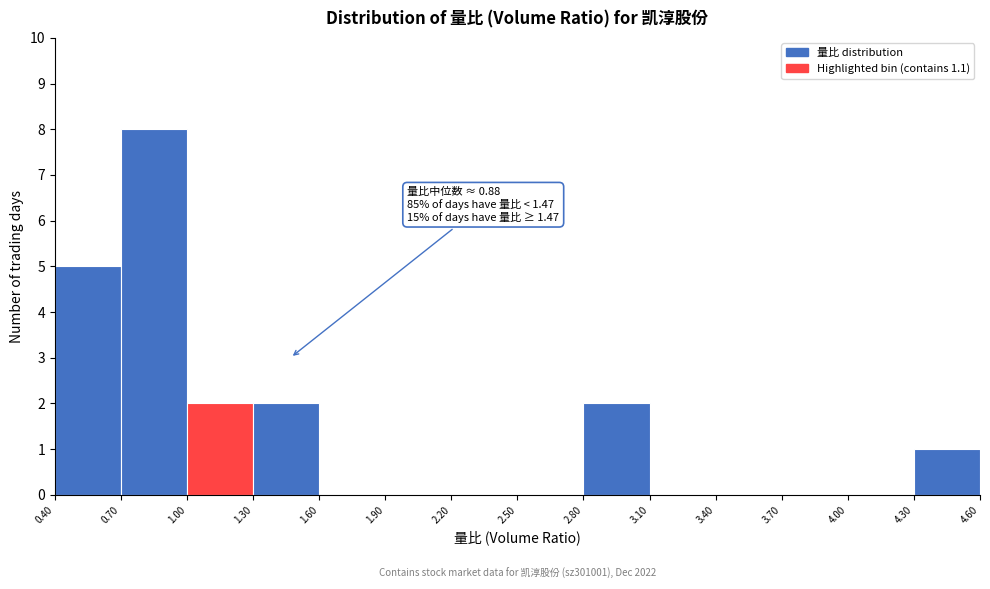

Over which range of the x-axis is the bar tallest?

0.70 to 1.00